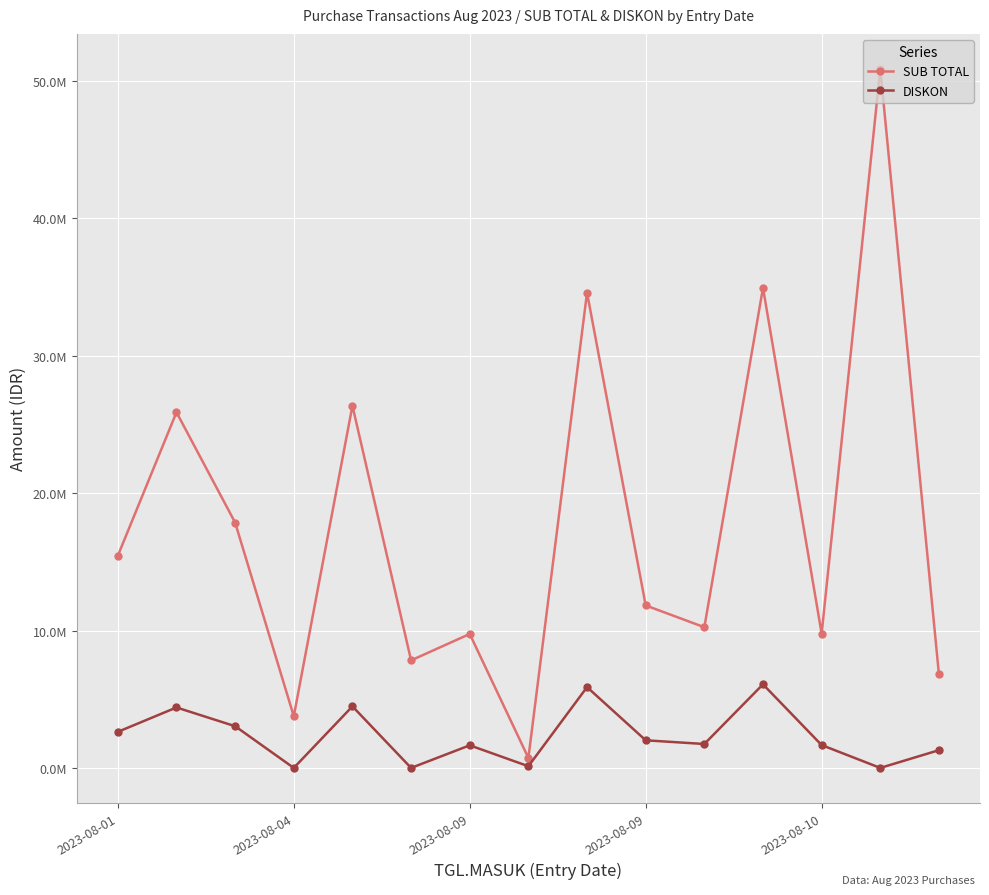

Does the chart have visible grid lines?

Yes